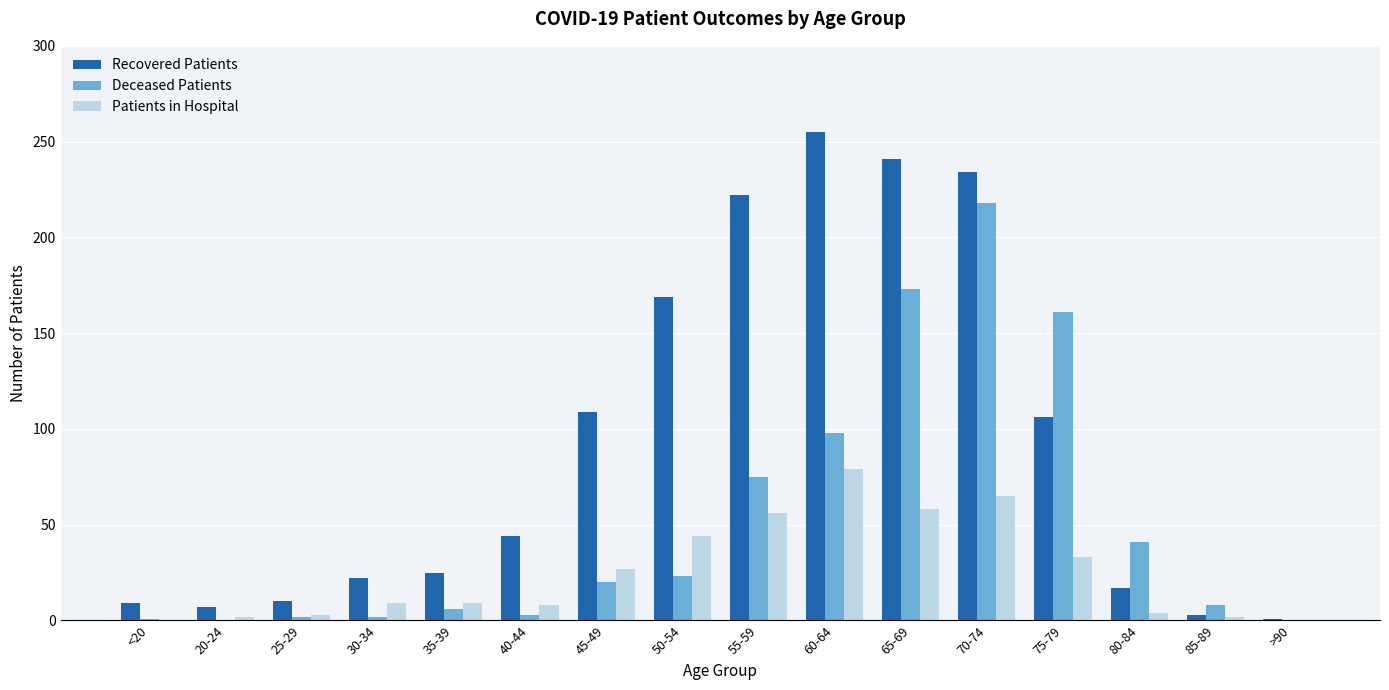

Which series changed the most between 55-59 and 60-64?

Recovered Patients